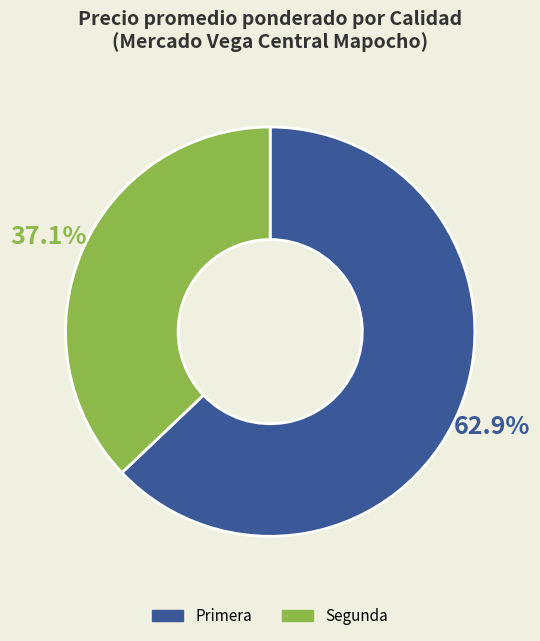

Is there a majority slice in this chart?

Yes